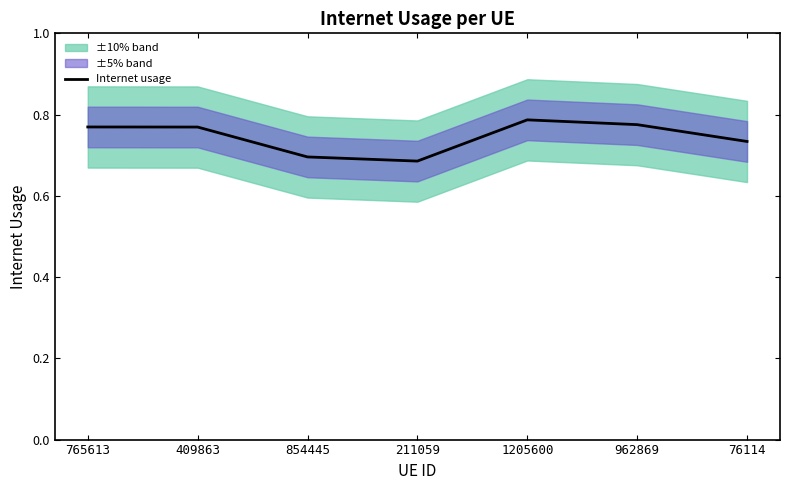

What is the sum of the values at 409863 and 211059?

1.5